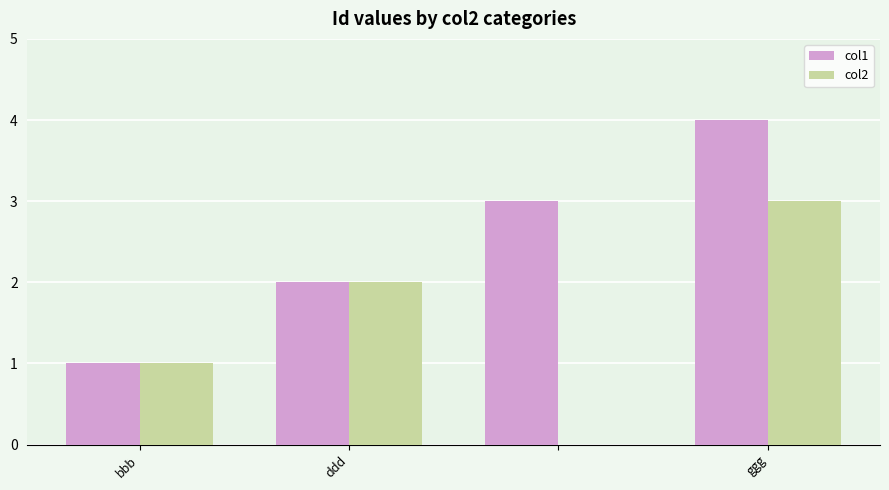

What is the maximum value shown in the chart?

4